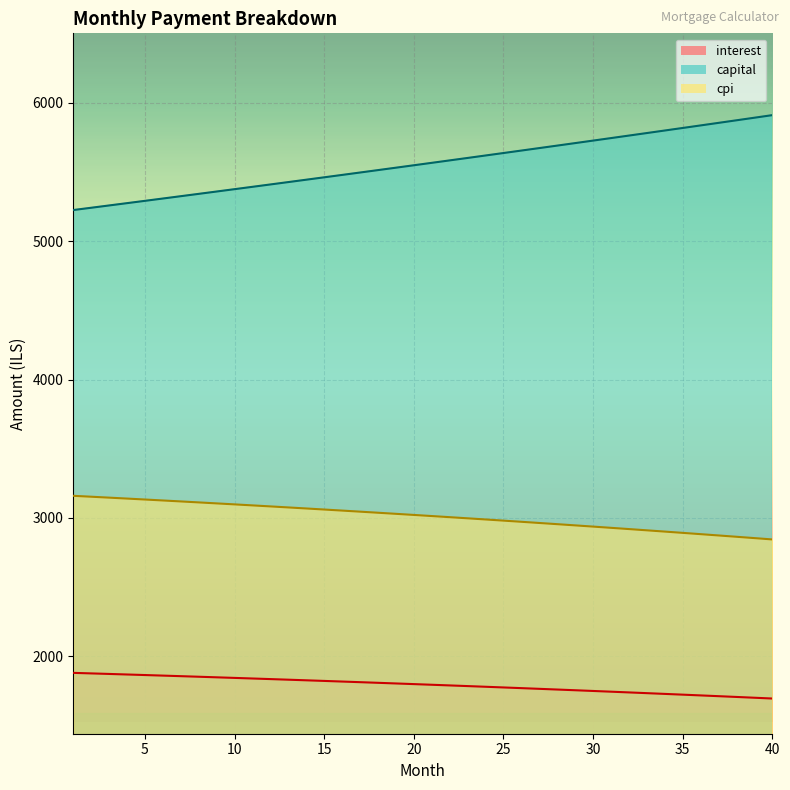

What is the smallest value displayed?

1695.6